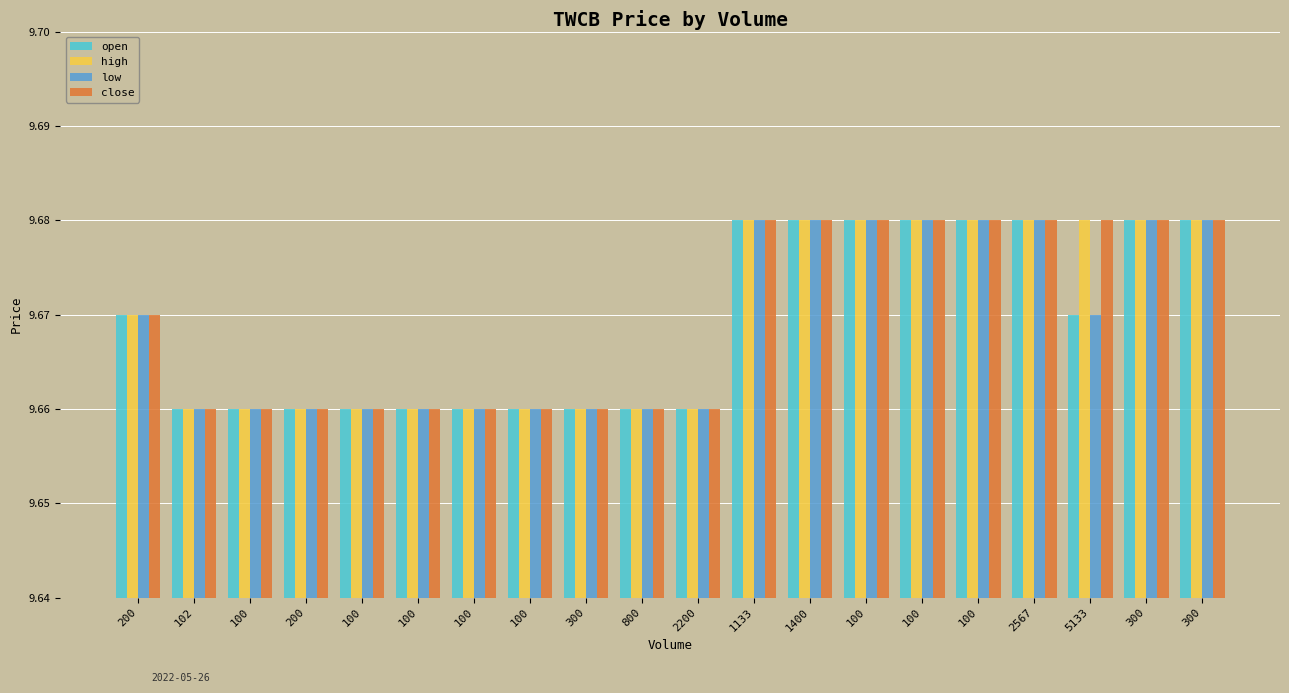

The value of open at 5133 is 15.4. True or false?

False